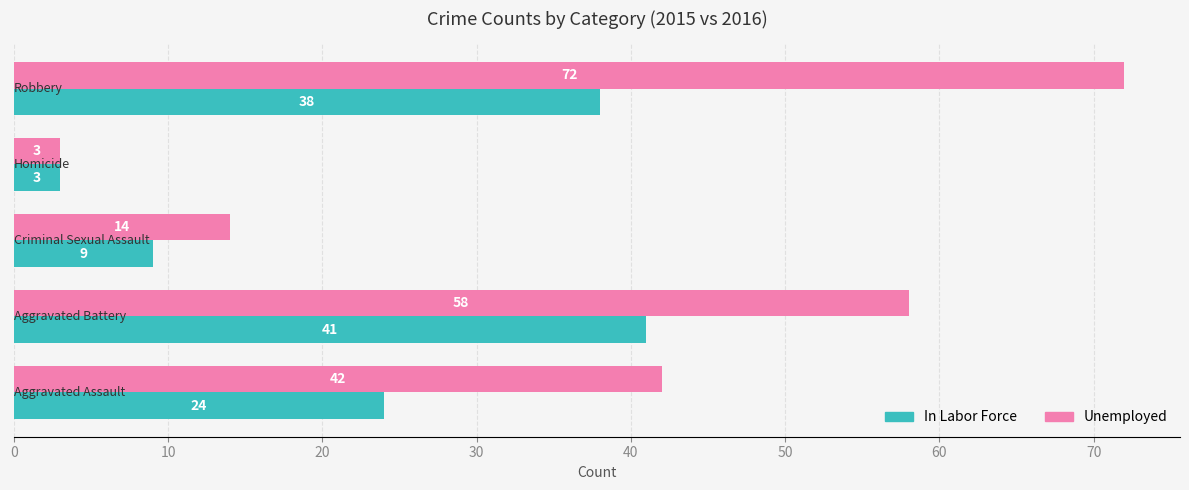

What is the smallest value displayed?

3